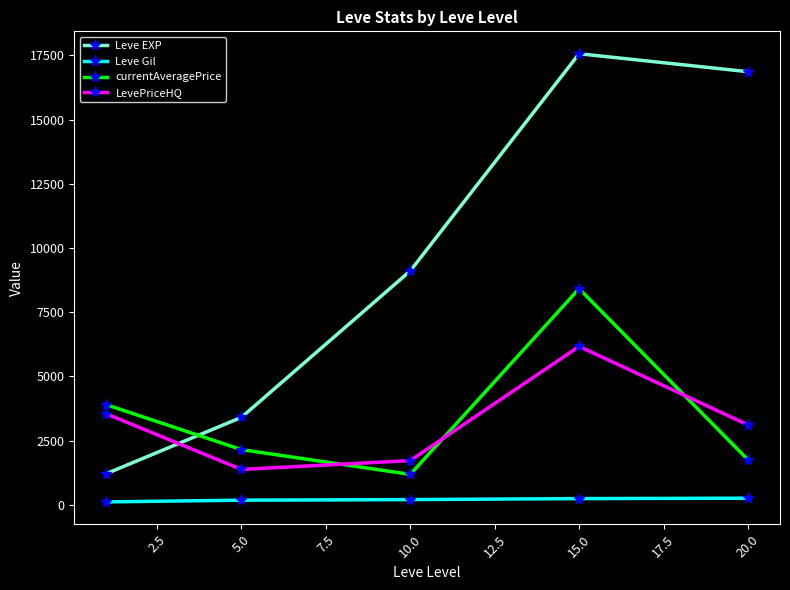

Which series has the largest range (max minus min)?

Leve EXP